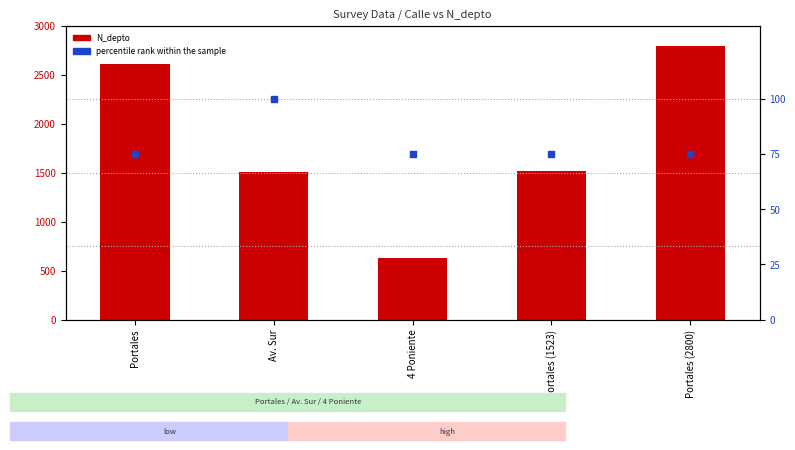

At how many categories does at least one series exceed 1047?

4